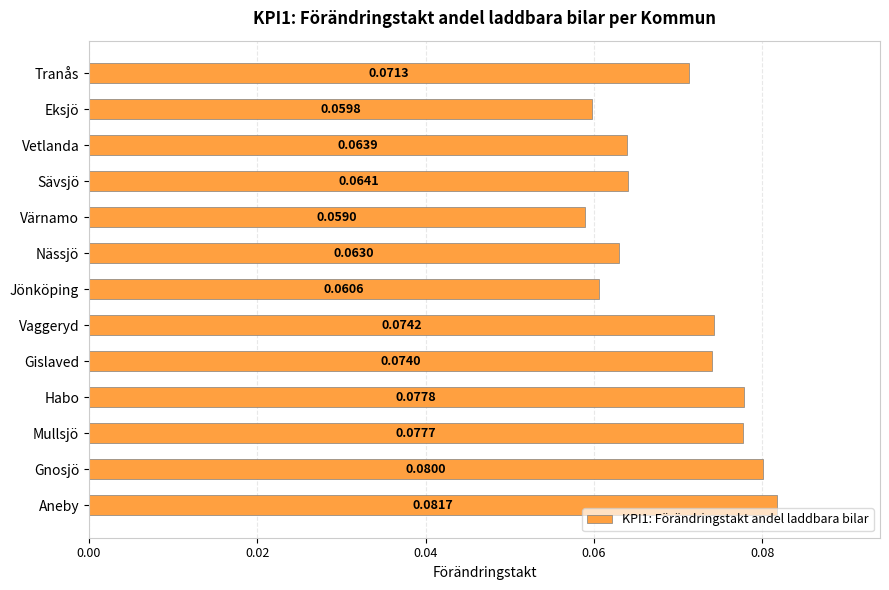

At which label is the value closest to 0?

Värnamo